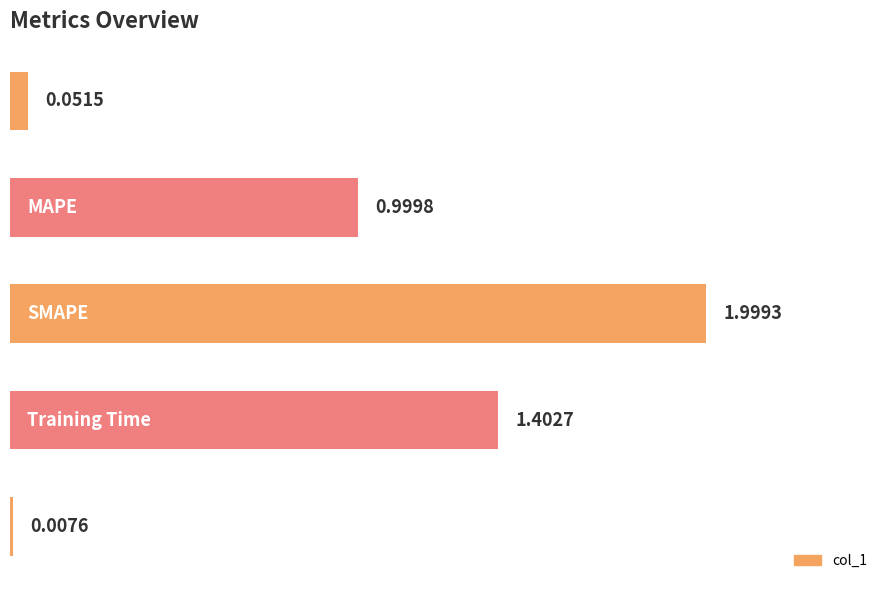

What is the difference between the maximum and minimum values?

2.0